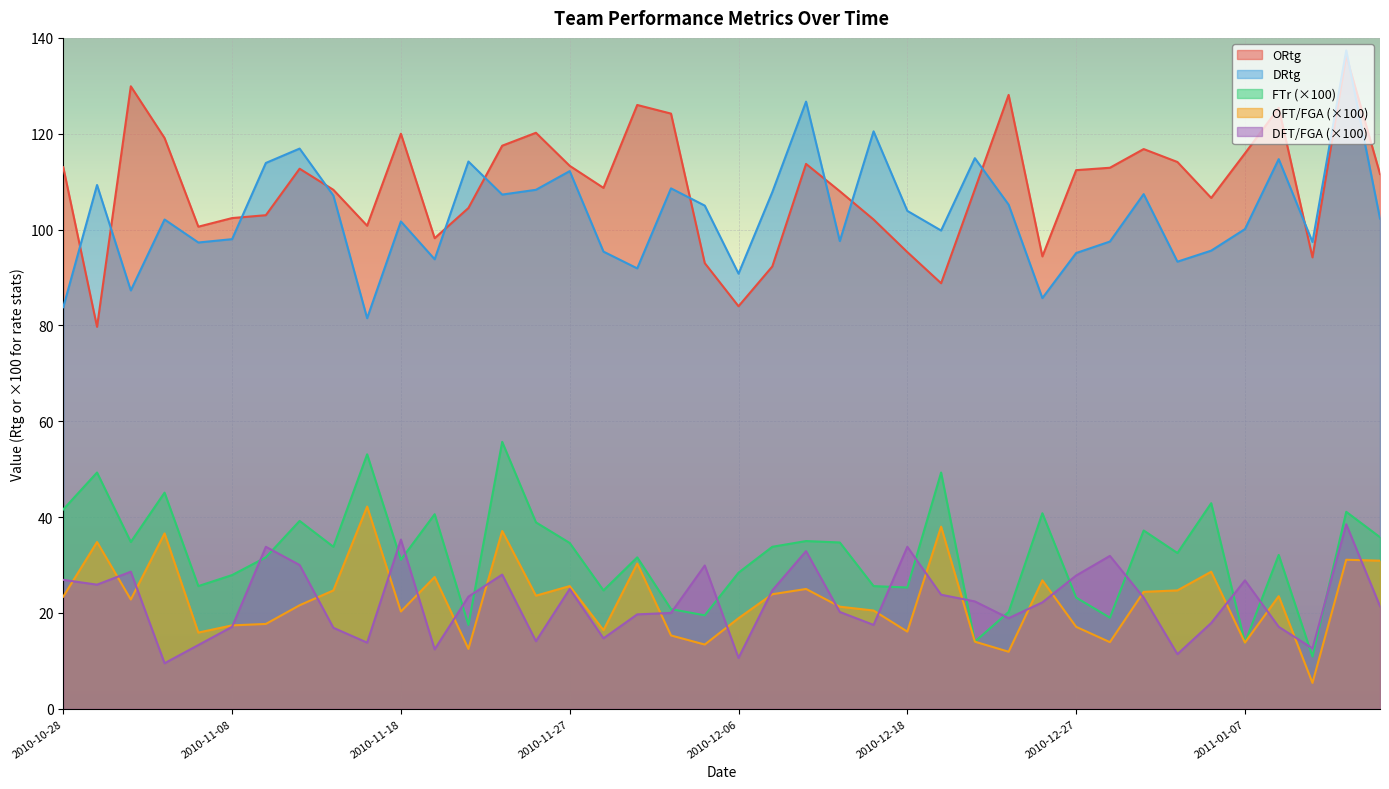

True or false: DRtg and FTr intersect in this chart.

False